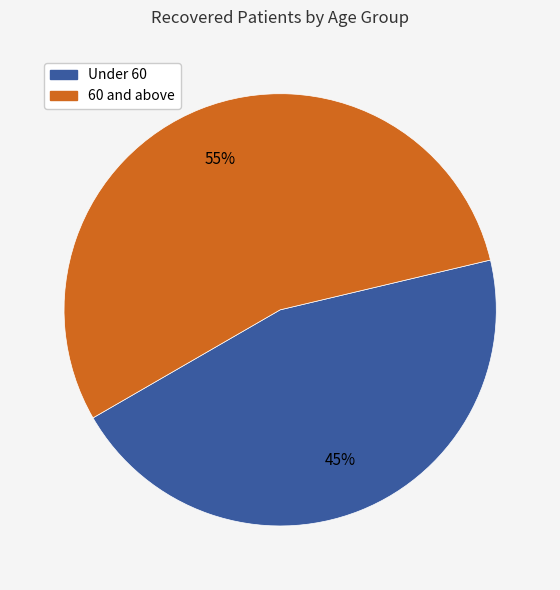

Does any single category account for the majority?

Yes